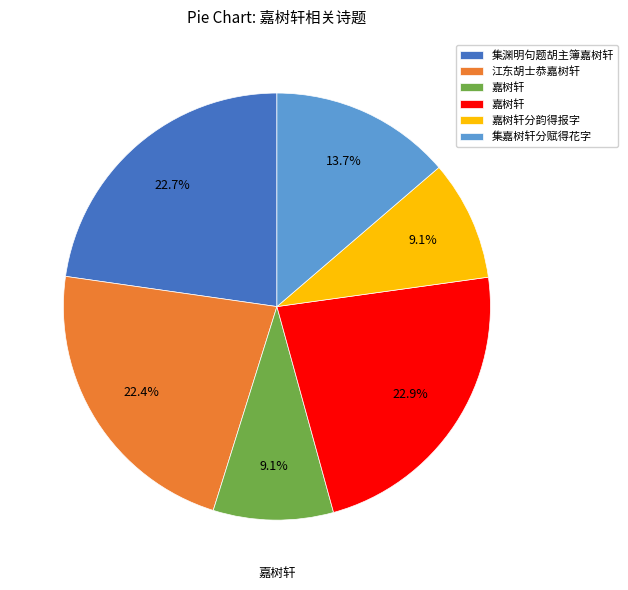

Is there any slice that represents more than half of the pie?

No